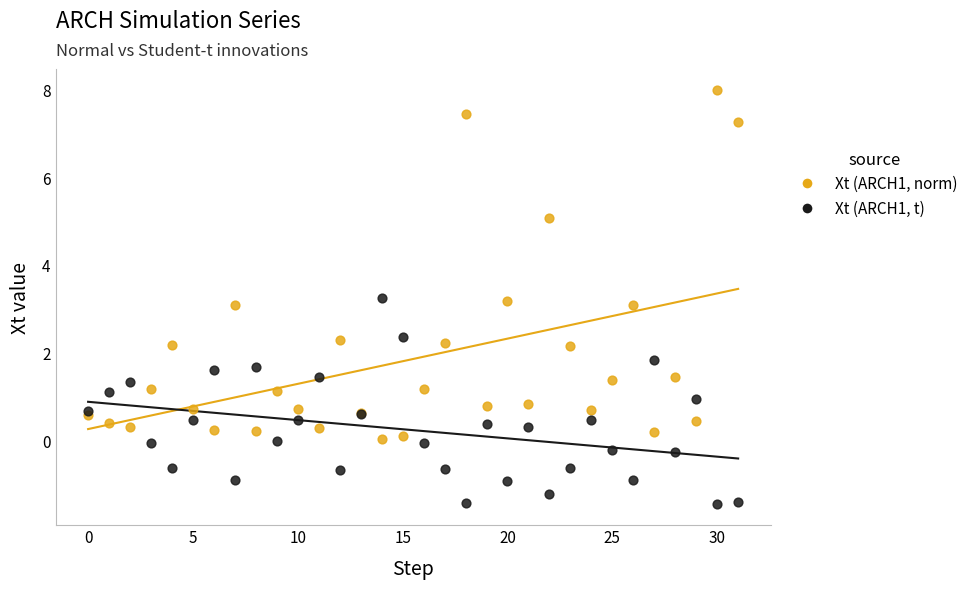

What are all the series names shown in the legend?

Xt (ARCH1, norm), Xt (ARCH1, t)